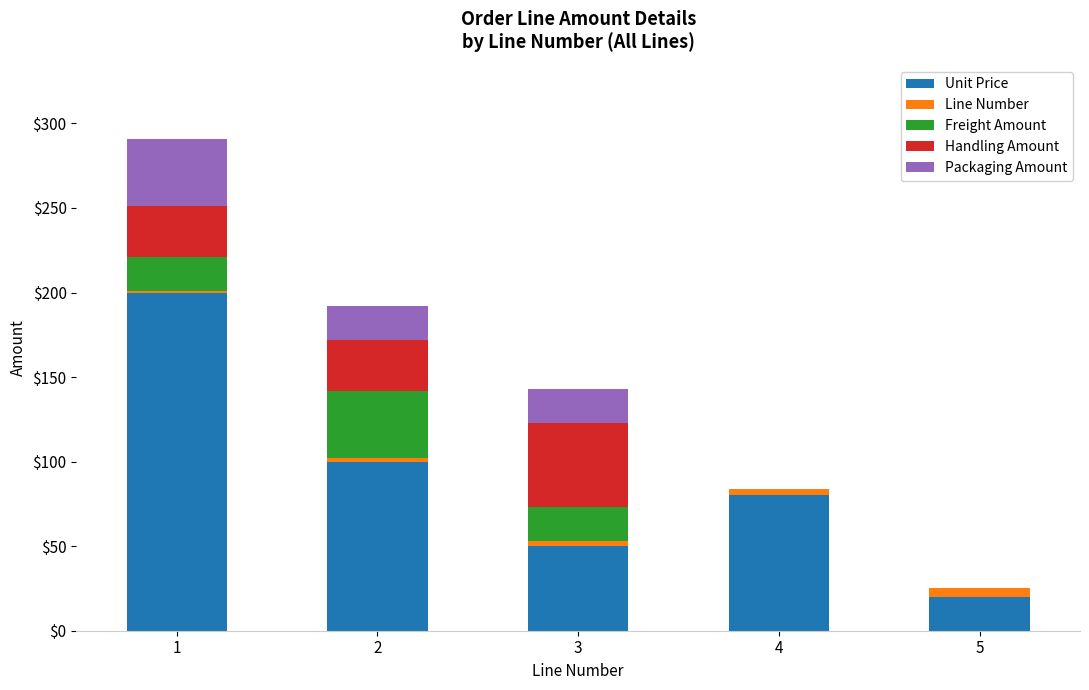

At which category is the sum across all series the highest?

1